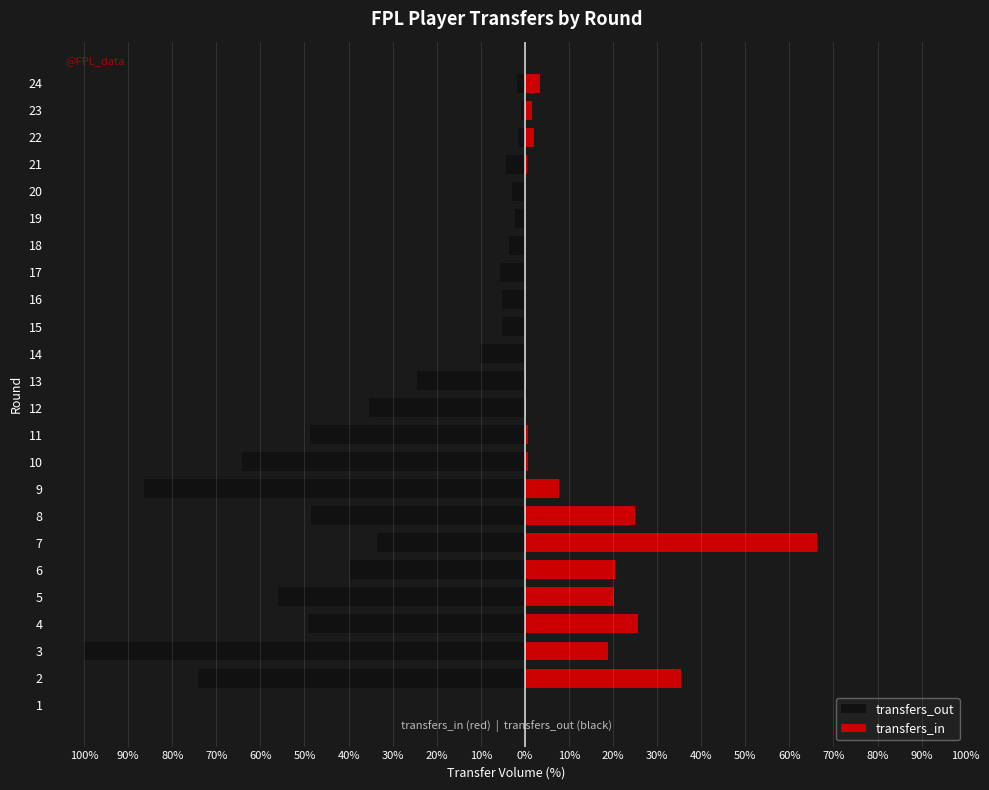

How many bars are there in total?

48